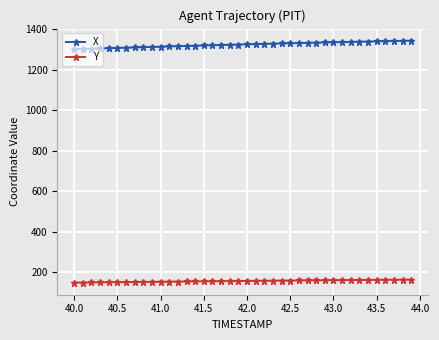

List the series in order of their overall mean, highest first.

X, Y